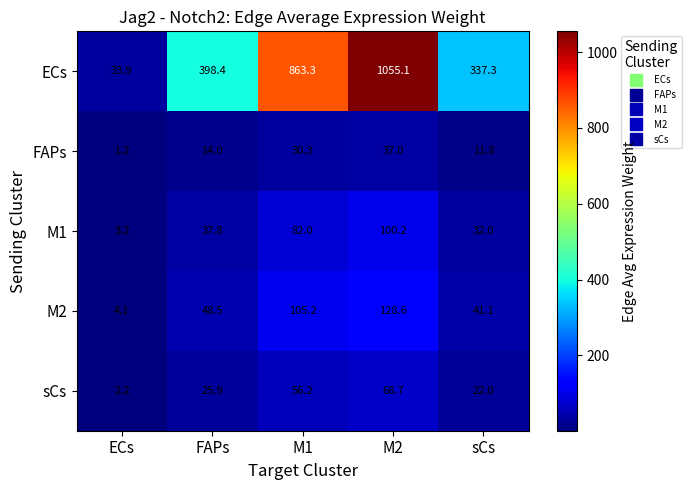

Reading left to right, what are all the values shown in this chart?

ECs: 33.9	398.4	863.3	1055.1	337.3
FAPs: 1.2	14.0	30.3	37.0	11.8
M1: 3.2	37.8	82.0	100.2	32.0
M2: 4.1	48.5	105.2	128.6	41.1
sCs: 2.2	25.9	56.2	68.7	22.0